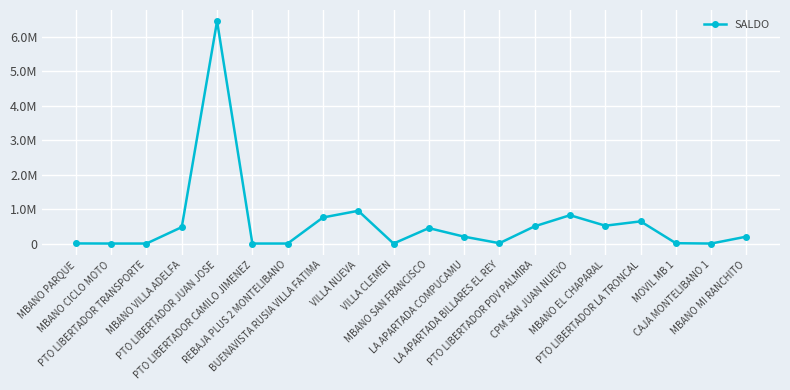

True or false: the data shows 517733 at MBANO EL CHAPARAL.

True